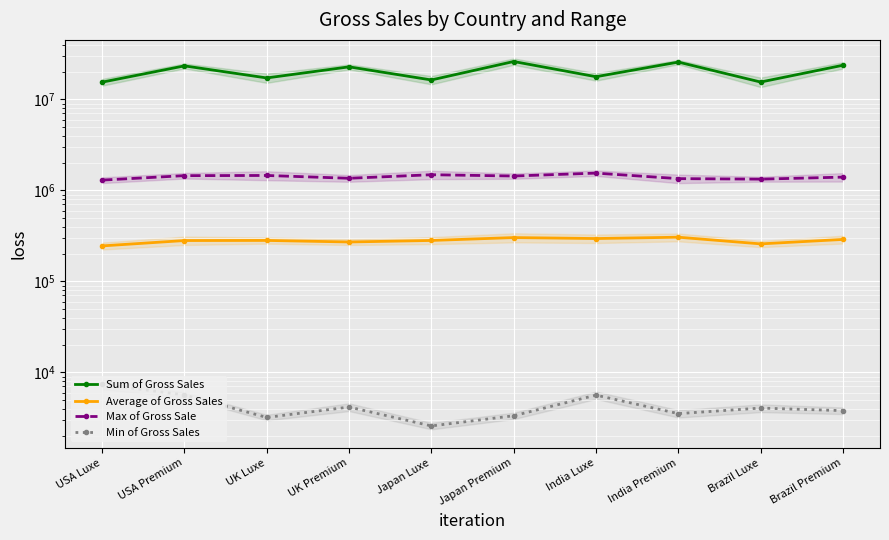

Which has a higher value, India Luxe or USA Luxe?

India Luxe